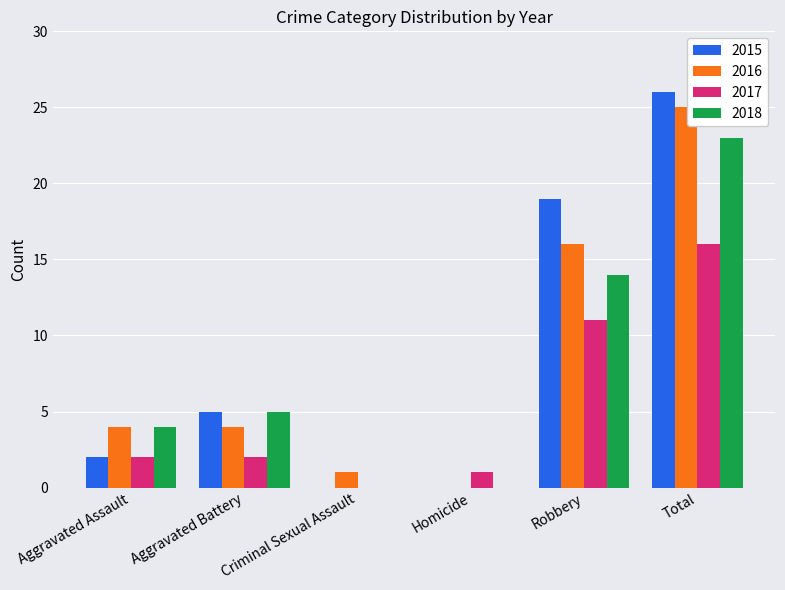

What is the sum of all 2016 values?

50